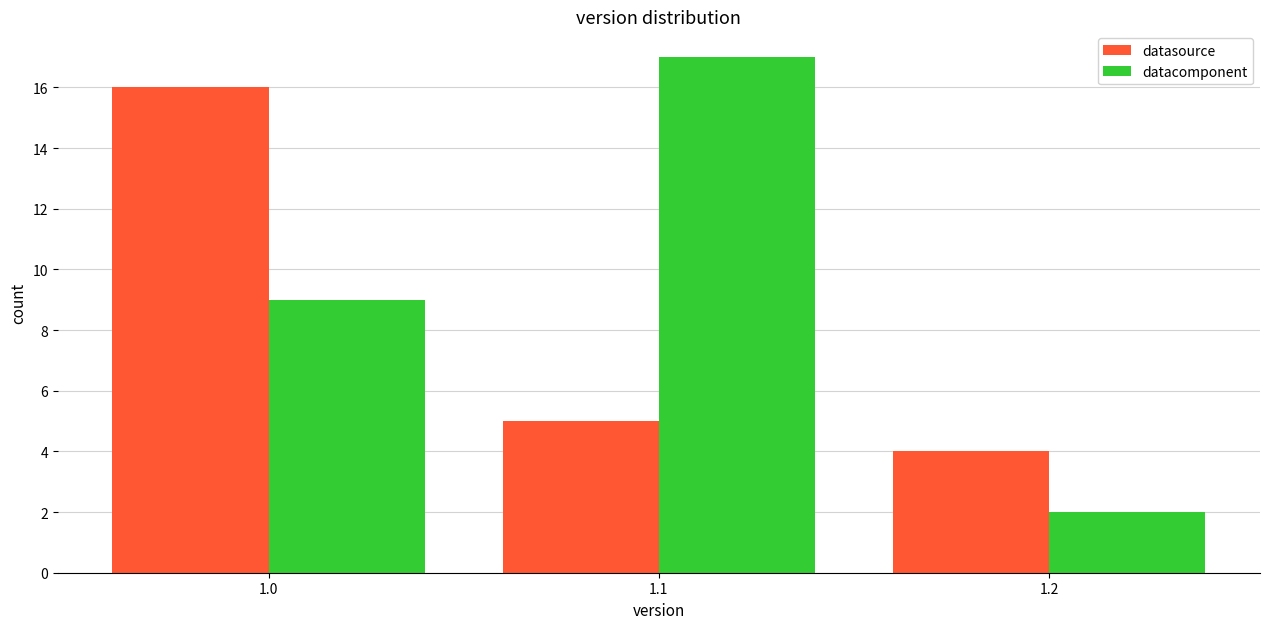

Reading right to left, what are all the values shown in this chart?

datasource: 1.2=4	1.1=5	1.0=16
datacomponent: 1.2=2	1.1=17	1.0=9